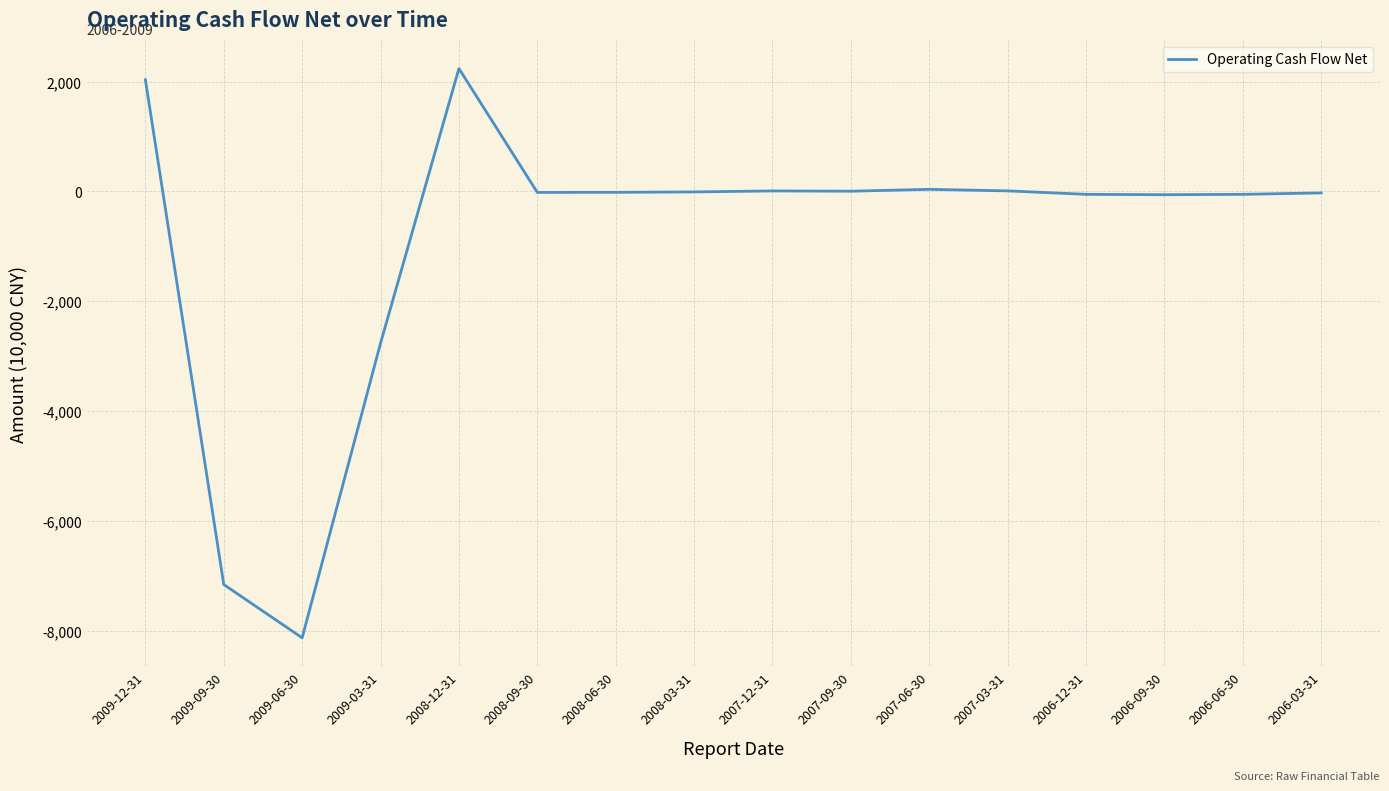

What is the difference between the maximum and minimum values?

10361